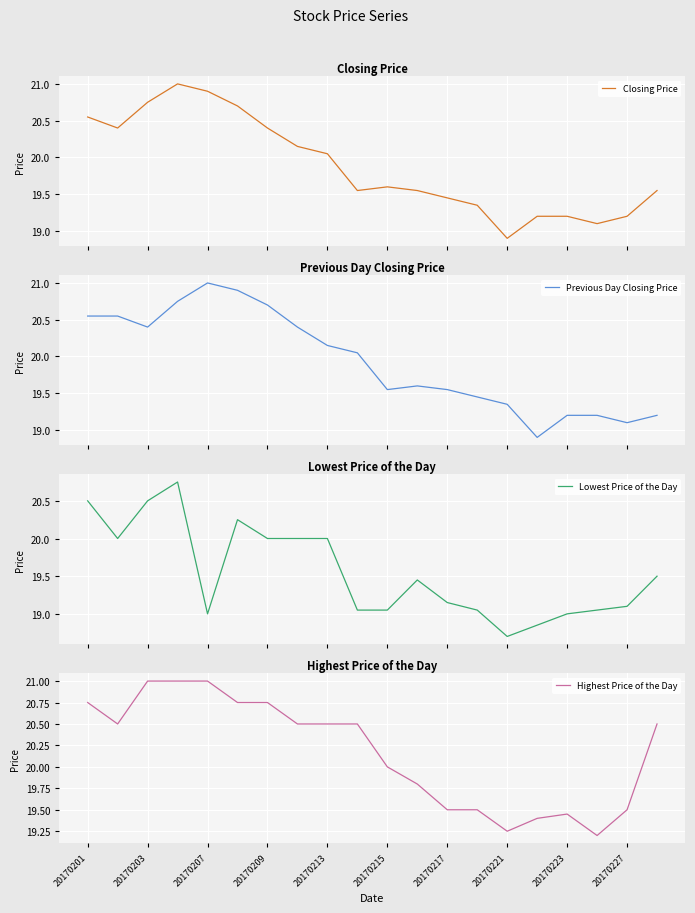

What is the highest value of the Closing Price series?

21.0